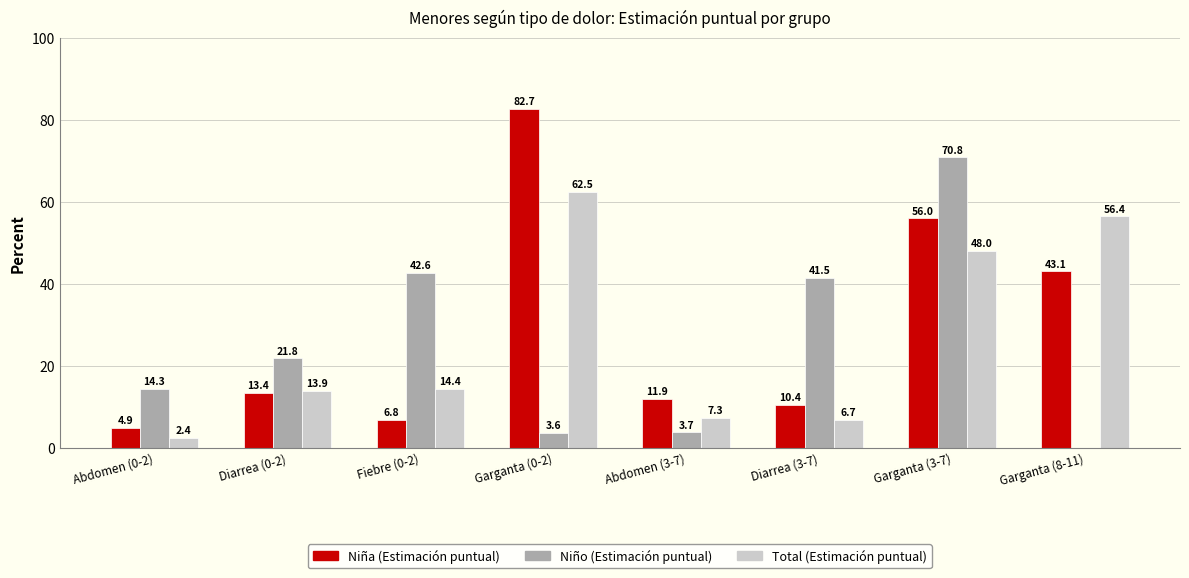

At which category is the sum across all series the highest?

Garganta (3-7)